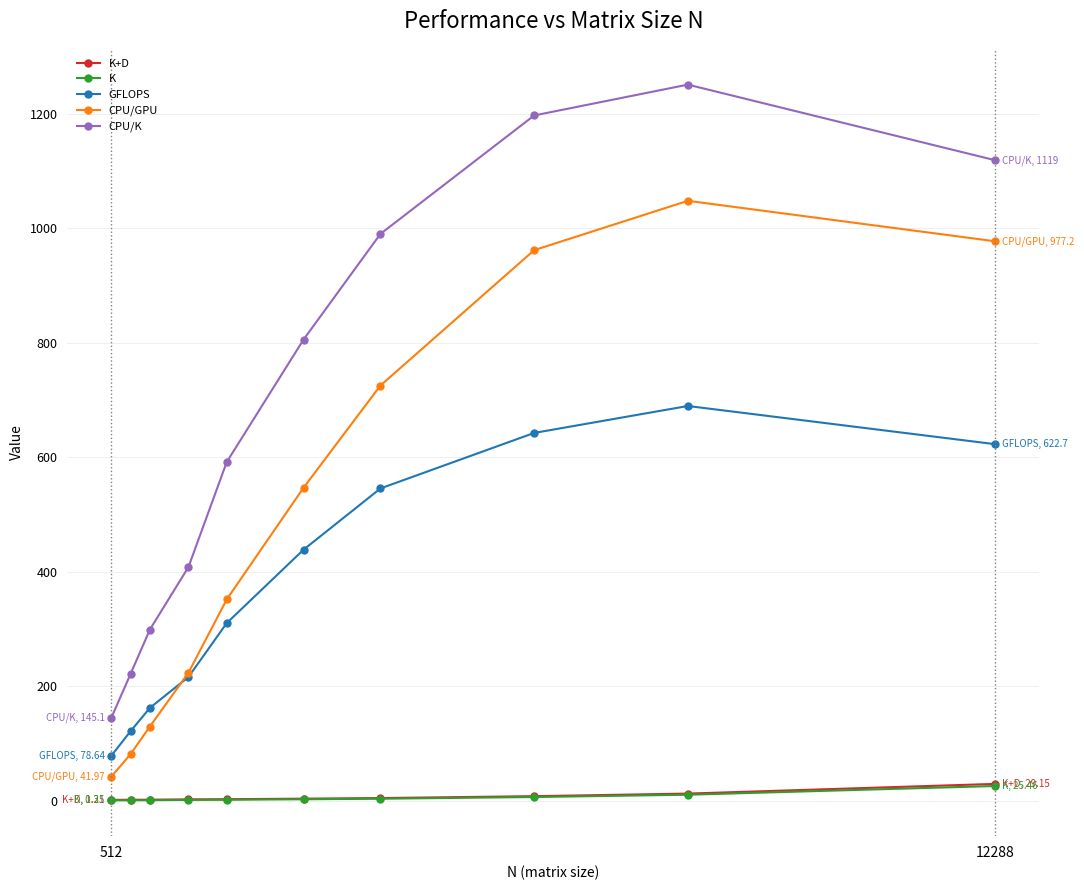

Which series has the largest total across all categories?

CPU/K